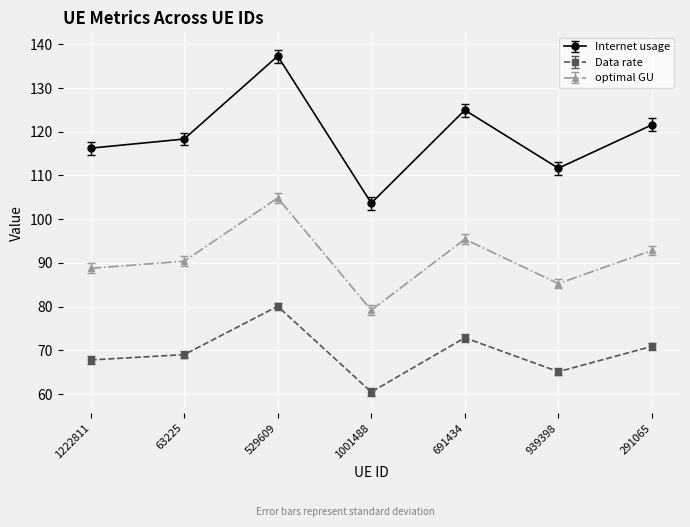

True or false: optimal GU and Internet usage cross at least once.

False